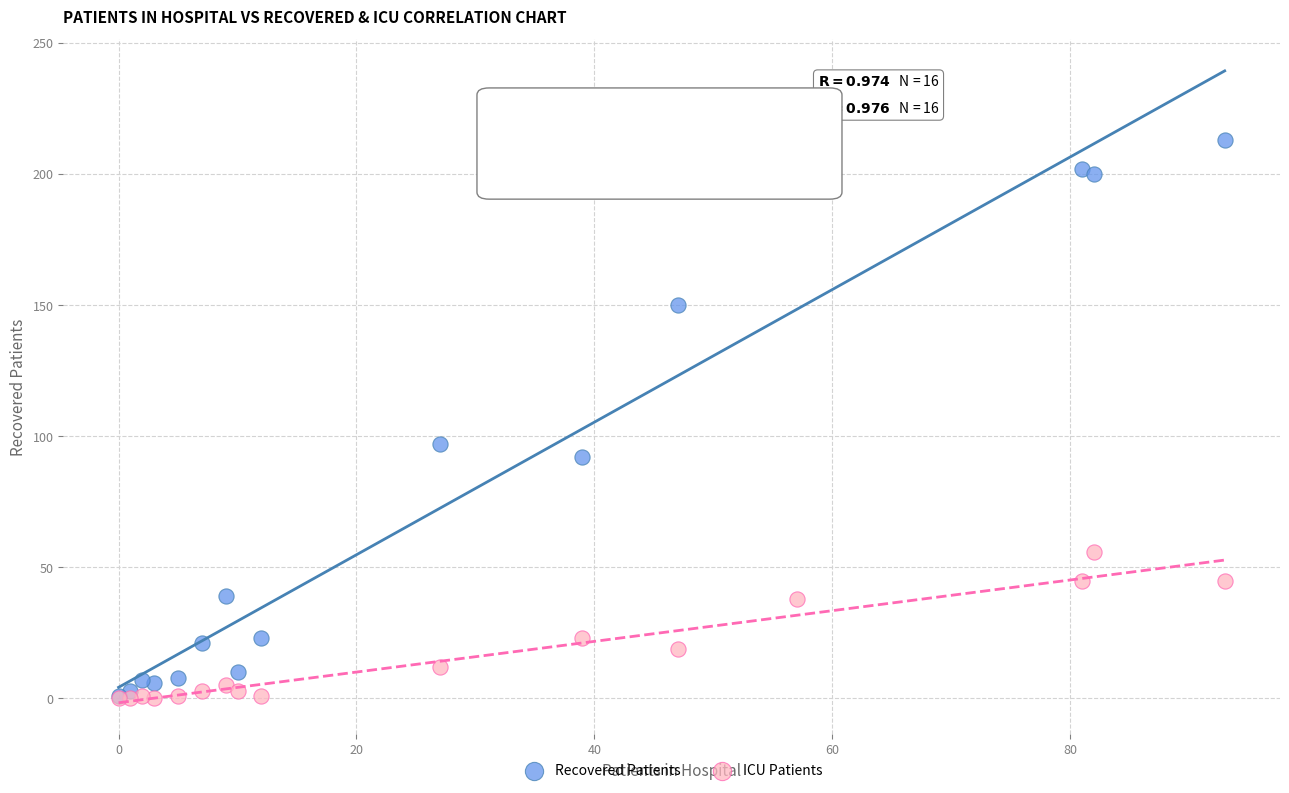

Across all series, what Y value is closest to 106?

97